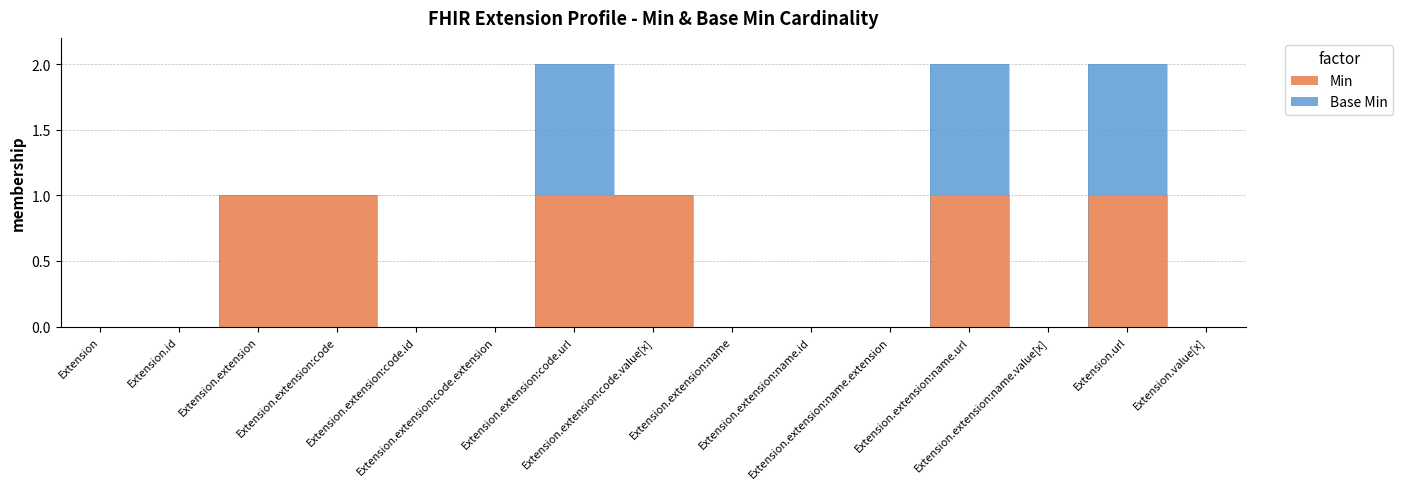

How many values are between 0 and 1?

15